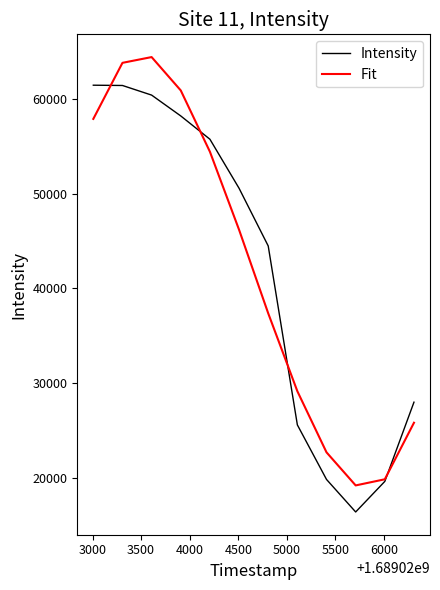

What is the minimum value shown in the chart?

16444.2